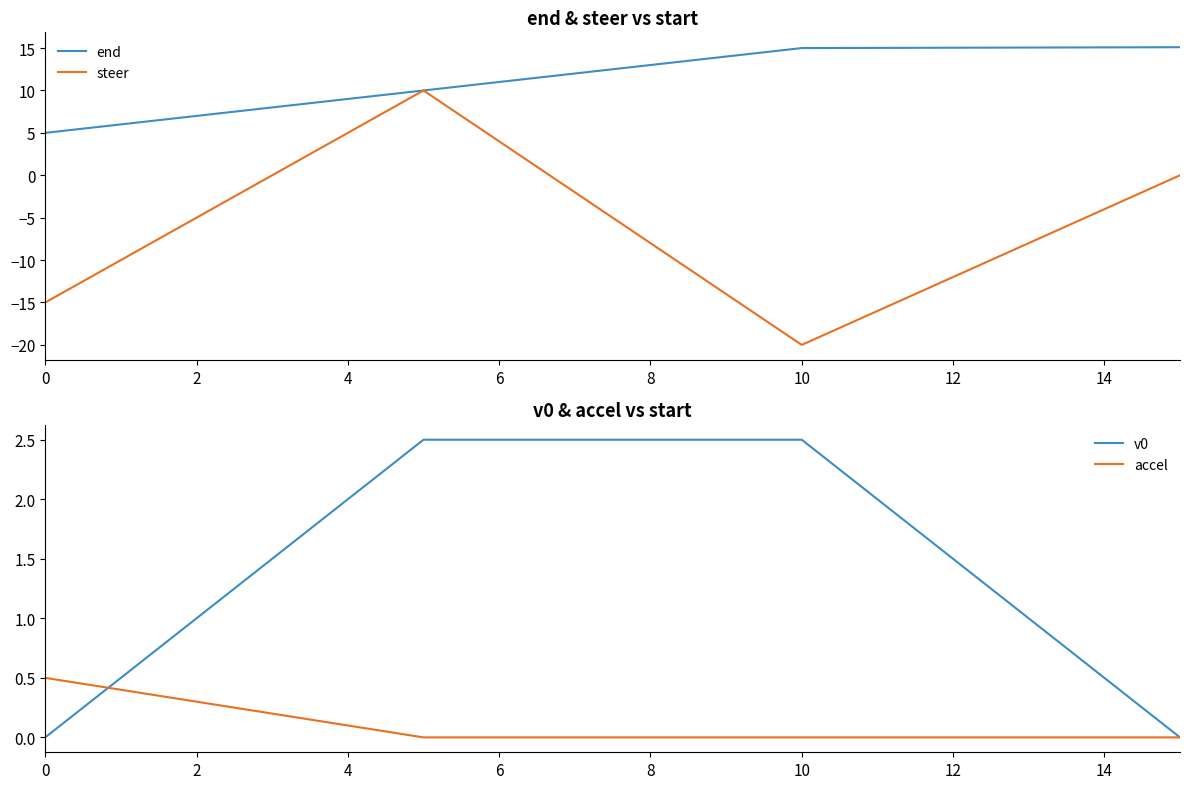

Between 0 and 2, which series saw the biggest shift?

steer